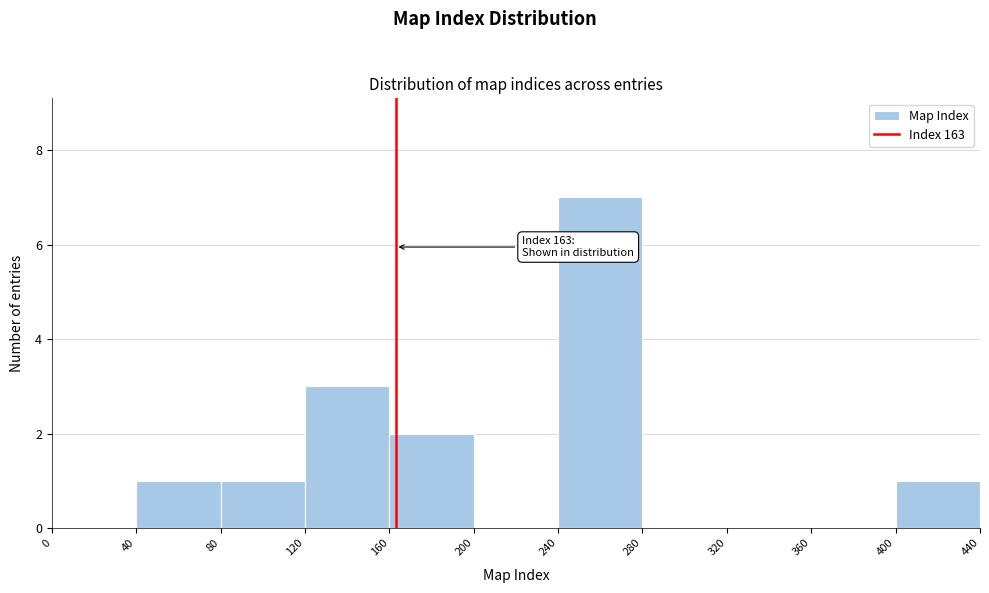

Over which range of the x-axis is the bar tallest?

240 to 280